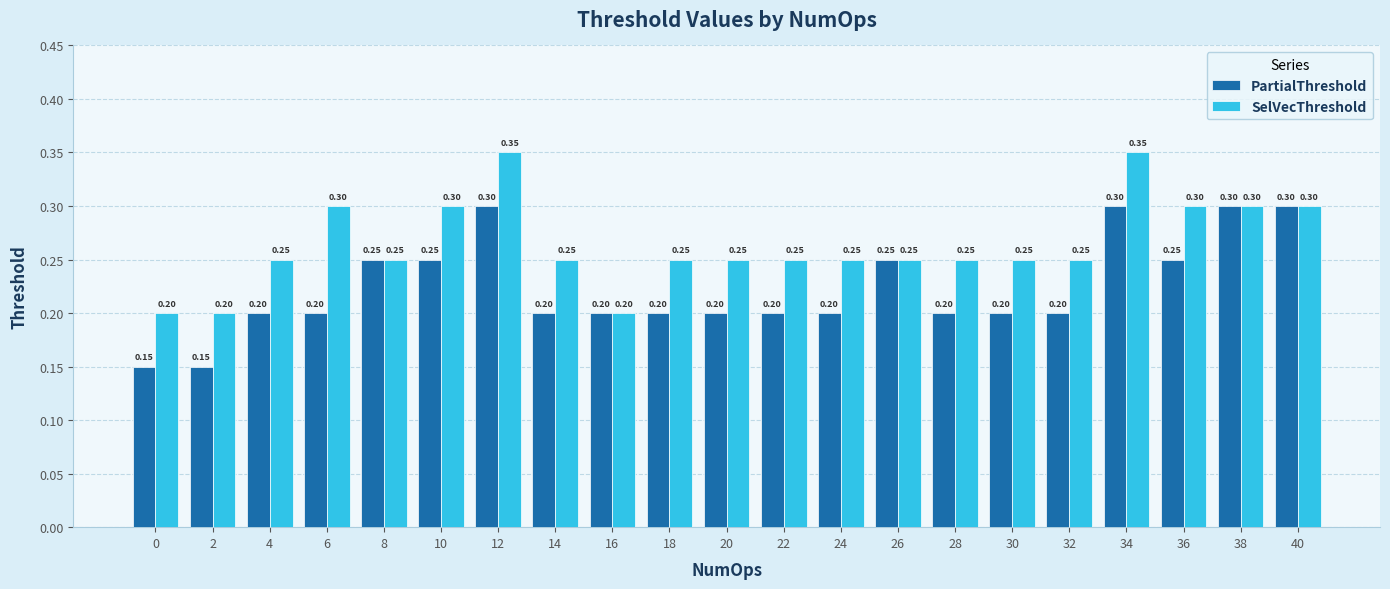

Which series has the largest total across all categories?

SelVecThreshold